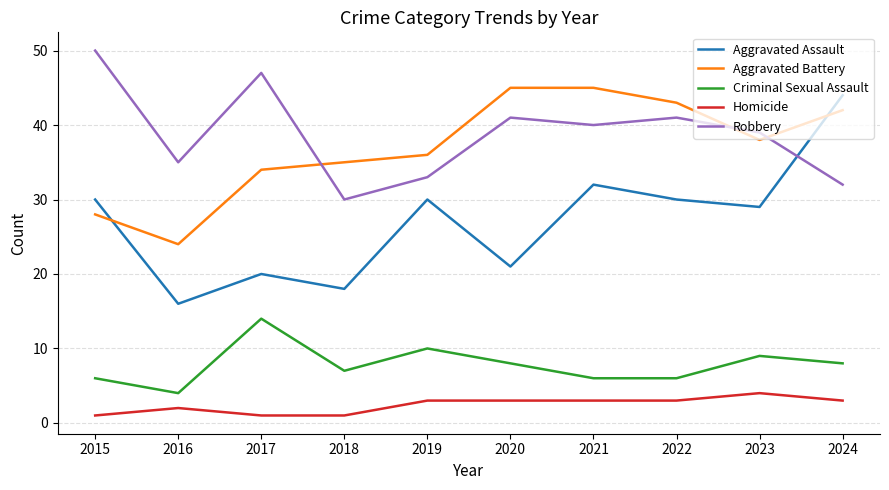

True or false: Criminal Sexual Assault and Aggravated Assault cross at least once.

False